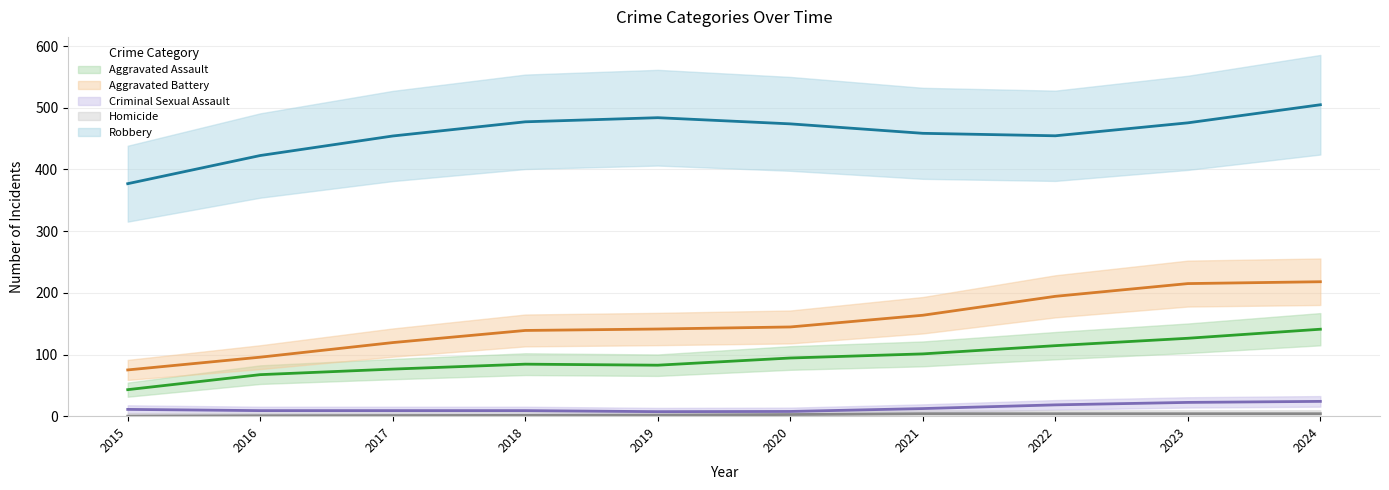

What is the total value across all series at 2024?

892